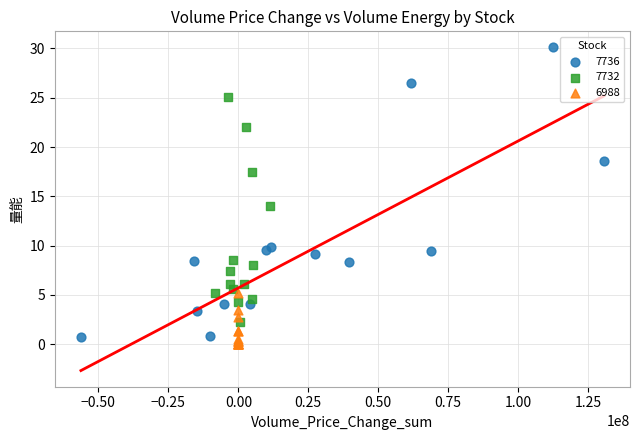

Which series contains the highest Y value?

7736